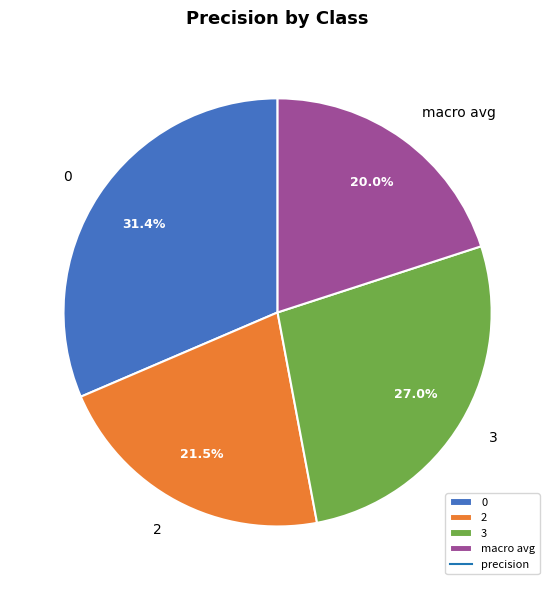

How many slices are in this pie chart?

4